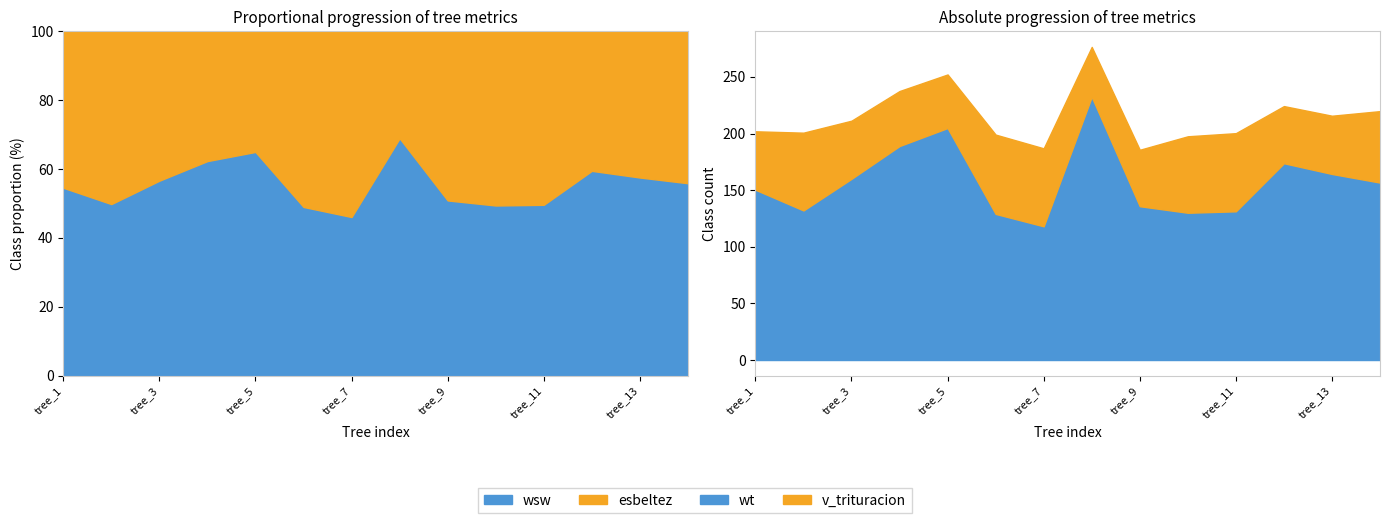

At how many categories does at least one series exceed 123?

13